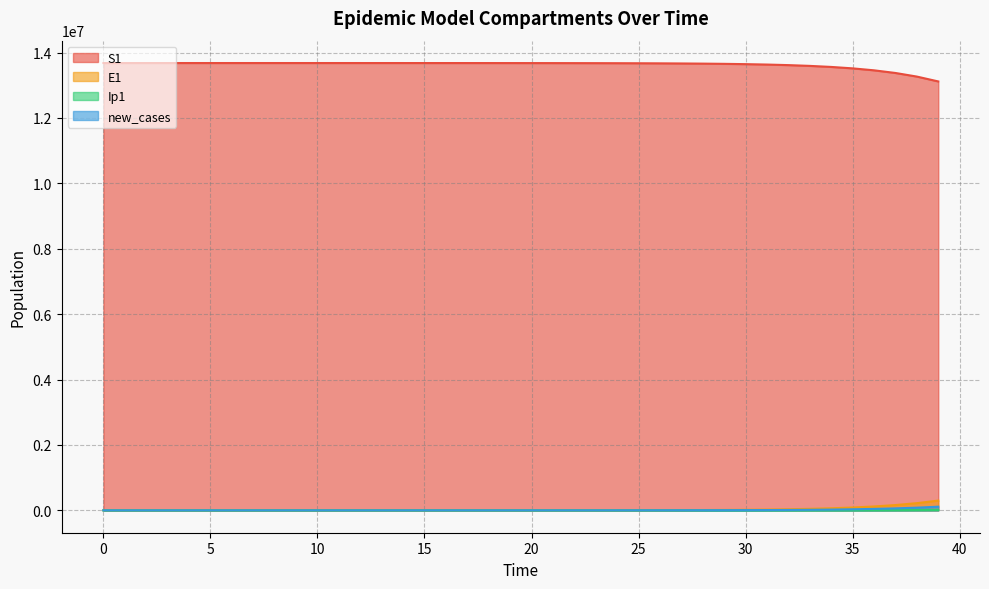

Reading left to right, transcribe all the data shown in this chart.

S1: 13678500.0	13678498.5	13678496.9	13678495.0	13678492.4	13678489.0	13678484.2	13678477.7	13678468.9	13678456.7	13678440.0	13678417.1	13678385.7	13678342.6	13678283.6	13678202.7	13678091.8	13677939.7	13677731.1	13677445.3	13677053.3	13676516.0	13675779.4	13674769.5	13673385.2	13671487.6	13668886.6	13665321.9	13660436.9	13653744.0	13644576.3	13632023.1	13614842.2	13591342.7	13559229.3	13515397.1	13455668.2	13374460.2	13264386.4	13115806.1
E1: 0.0	1.3	2.4	3.5	4.9	6.8	9.4	12.8	17.6	24.1	33.1	45.4	62.2	85.3	116.9	160.3	219.7	301.2	413.0	566.2	776.3	1064.2	1459.0	2000.2	2742.0	3758.9	5152.5	7062.3	9679.1	13263.6	18172.1	24890.7	34081.2	46642.5	63791.4	87166.2	118958.8	162073.2	220306.5	298529.4
Ip1: 0.0	0.0	0.1	0.1	0.2	0.3	0.4	0.5	0.7	1.0	1.4	1.9	2.6	3.5	4.9	6.7	9.1	12.5	17.2	23.5	32.2	44.2	60.6	83.1	113.9	156.1	214.0	293.4	402.1	551.1	755.2	1034.6	1417.0	1939.9	2654.4	3629.4	4957.5	6762.5	9207.6	12505.1
new_cases: 0.0	0.5	0.9	1.3	1.8	2.5	3.5	4.8	6.6	9.0	12.3	16.9	23.2	31.8	43.5	59.7	81.9	112.2	153.9	211.0	289.2	396.5	543.6	745.2	1021.7	1400.5	1919.9	2631.6	3606.8	4942.8	6772.5	9277.5	12705.0	17391.4	23792.5	32523.5	44410.1	60550.5	82389.6	111797.3